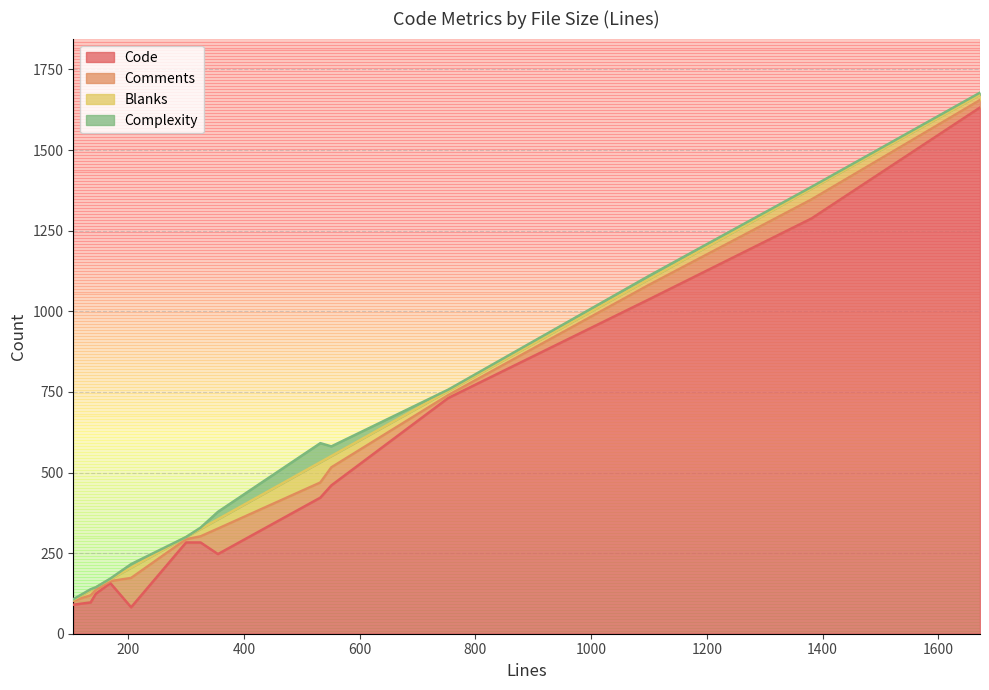

What is the highest value of the Code series?

1632